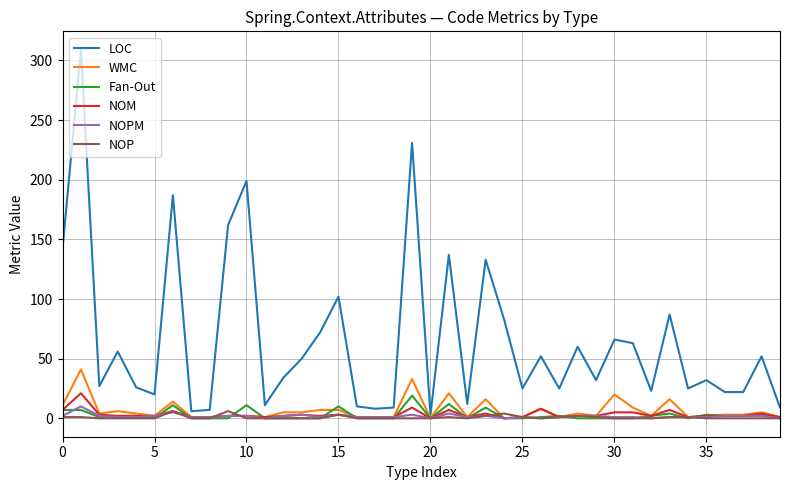

What is the maximum value for NOM?

21